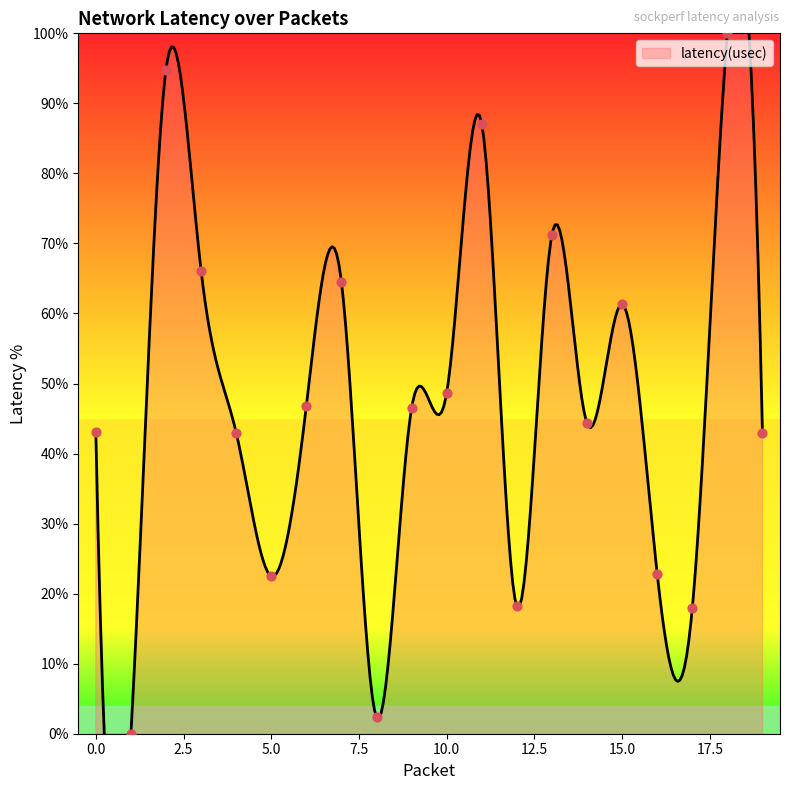

What is the change in value from 0 to 13?

+28.2